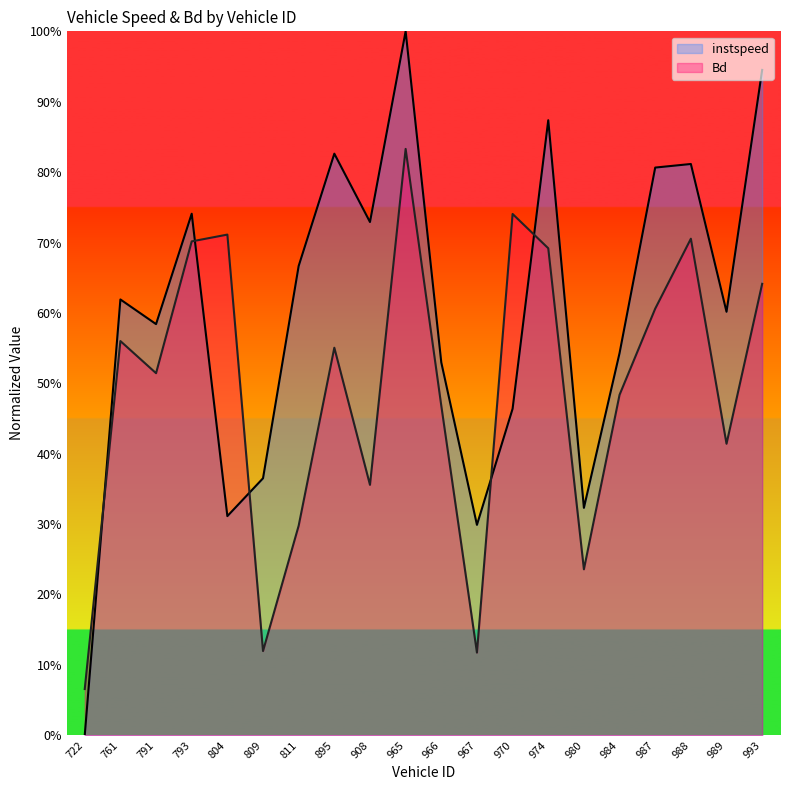

Rank the series by their maximum value, from lowest to highest.

Bd, instspeed